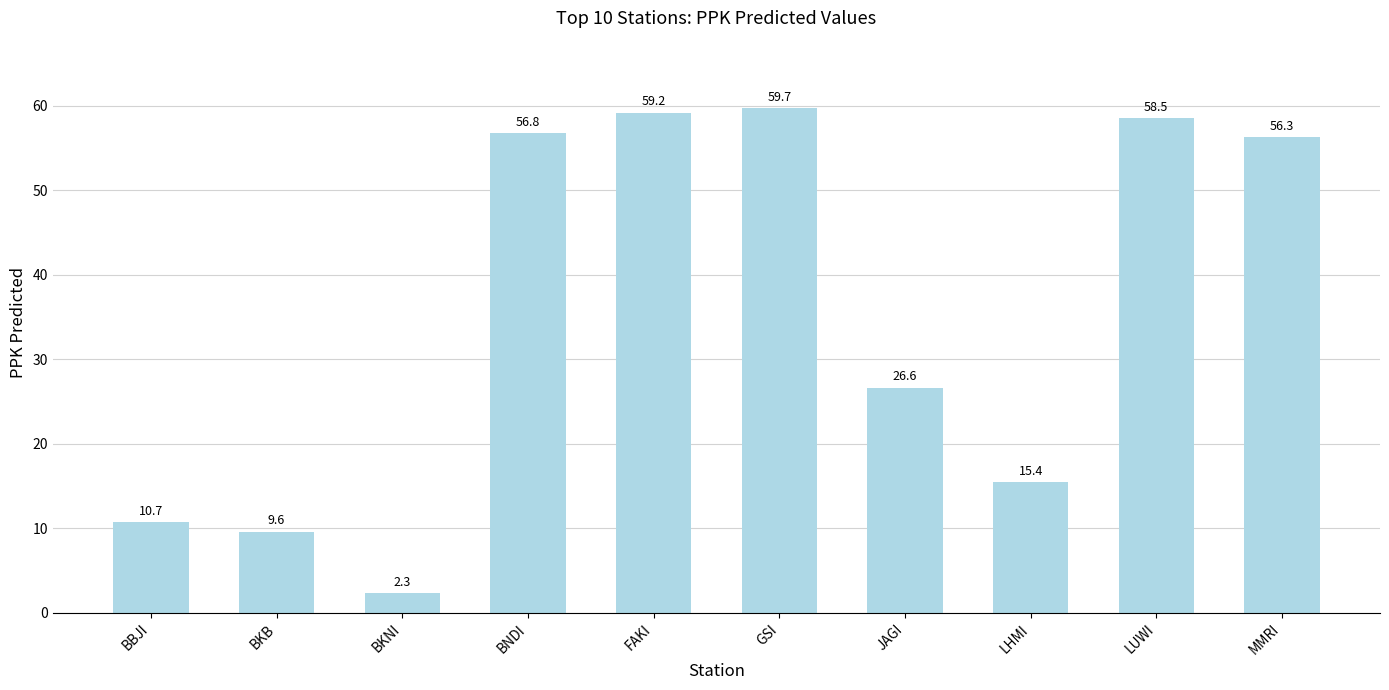

What is the greatest value displayed?

59.7